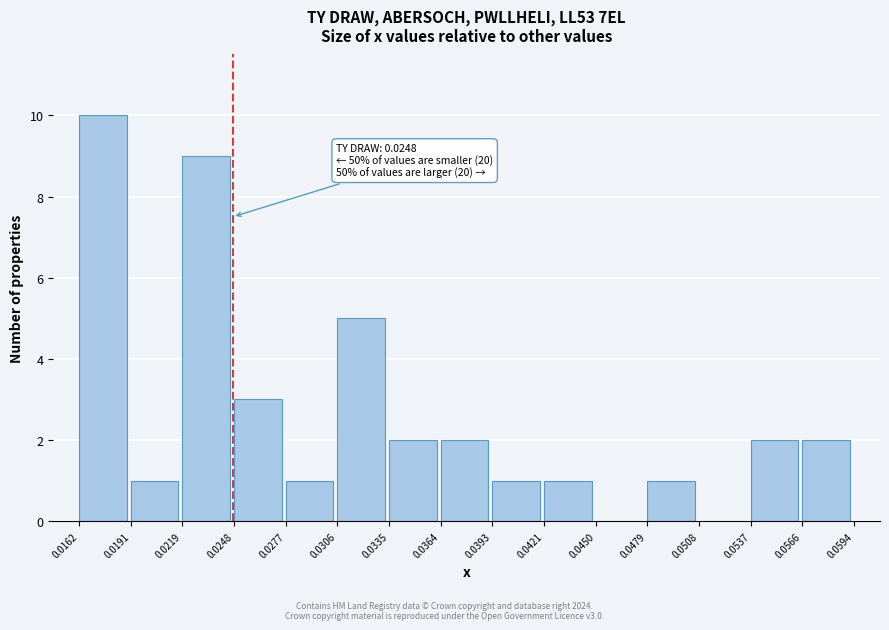

Which range on the x-axis has the tallest bar?

0.0162 to 0.0191